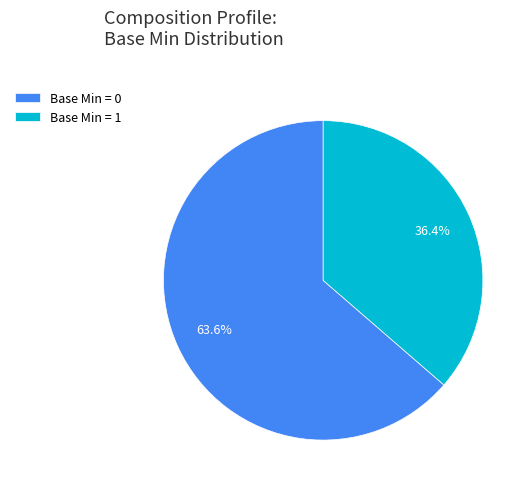

How many segments does this pie chart have?

2